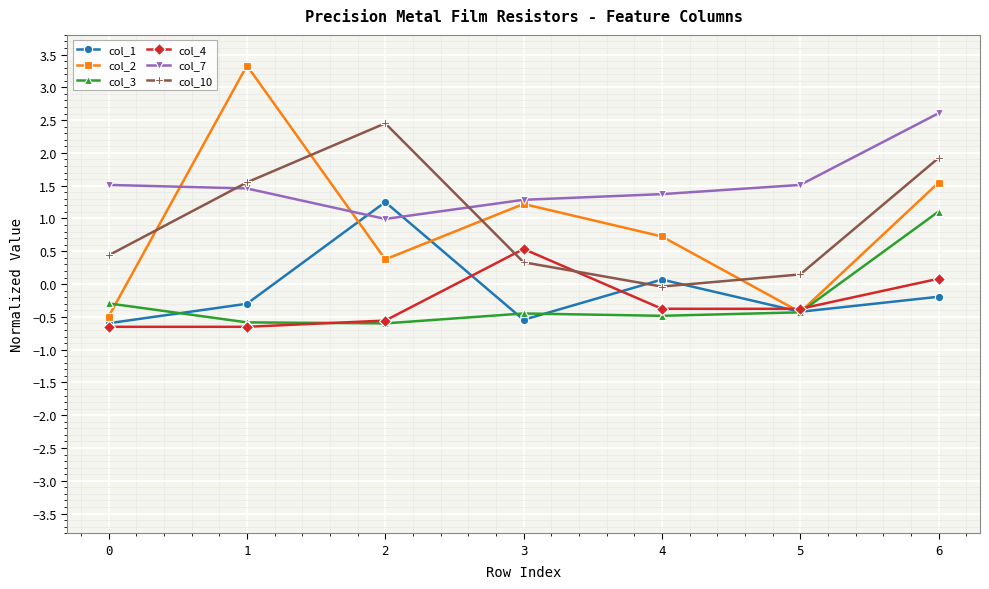

Count the number of data series in this chart.

6